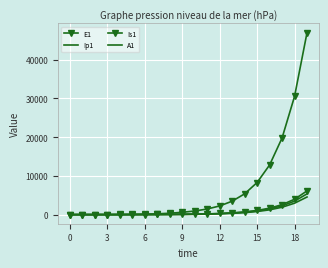

What is the average value of the A1 series?

644.5